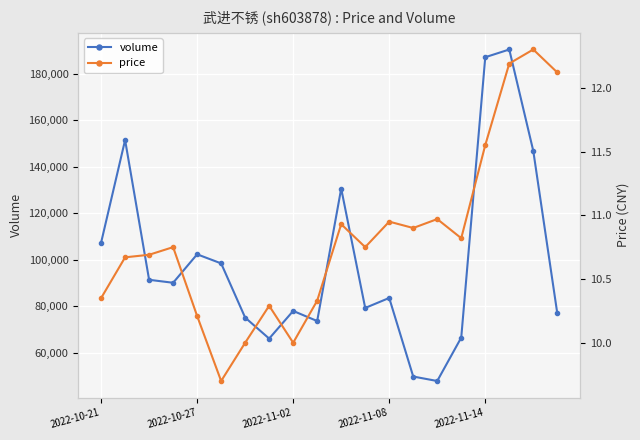

What are all the series names shown in the legend?

volume, price